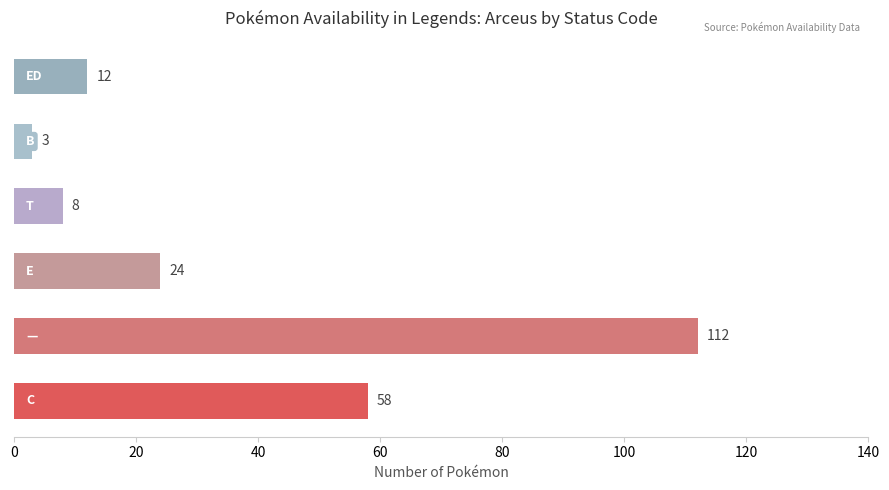

What is the greatest value displayed?

112